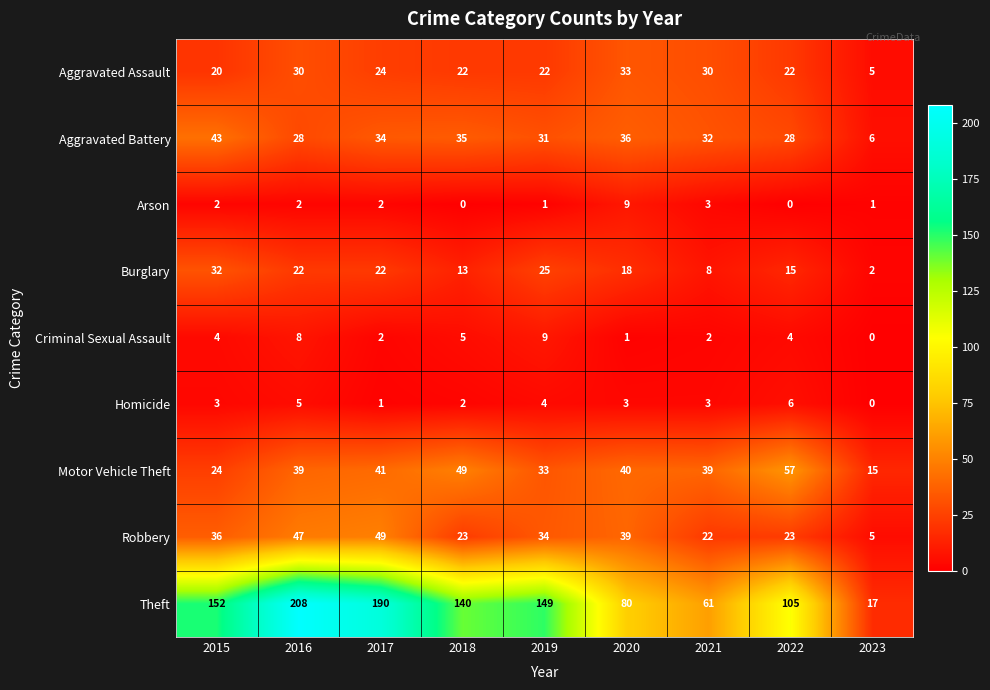

At which label does Aggravated Battery first exceed 32?

2015